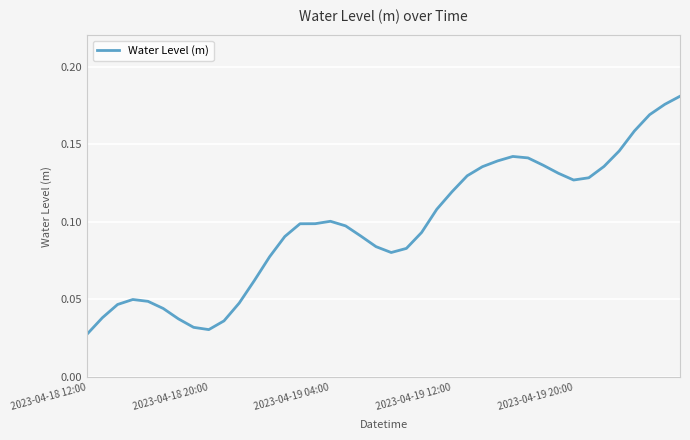

Which category has the lowest value across all series?

2023-04-18 12:00